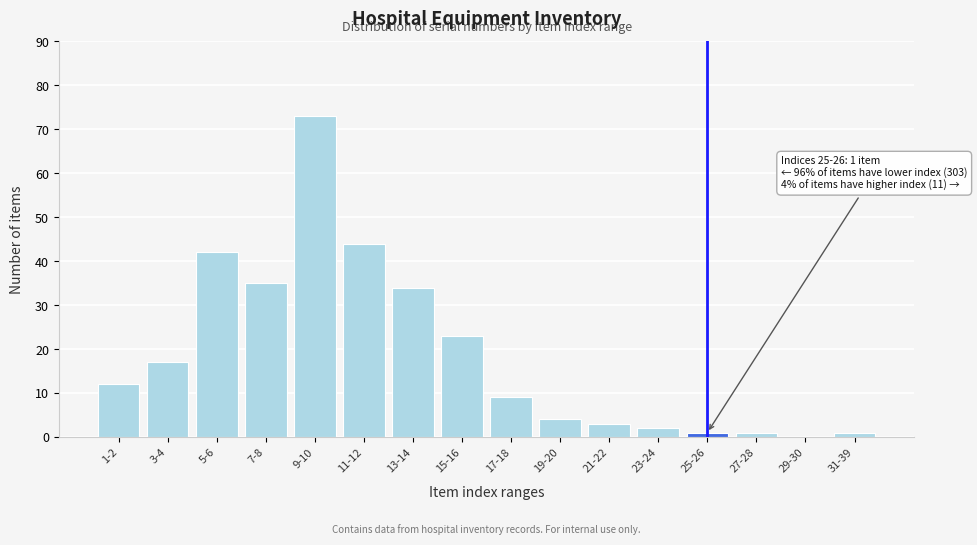

Reading left to right, list all the values displayed in this chart.

1-2=12	3-4=17	5-6=42	7-8=35	9-10=73	11-12=44	13-14=34	15-16=23	17-18=9	19-20=4	21-22=3	23-24=2	25-26=1	27-28=1	29-30=0	31-39=1